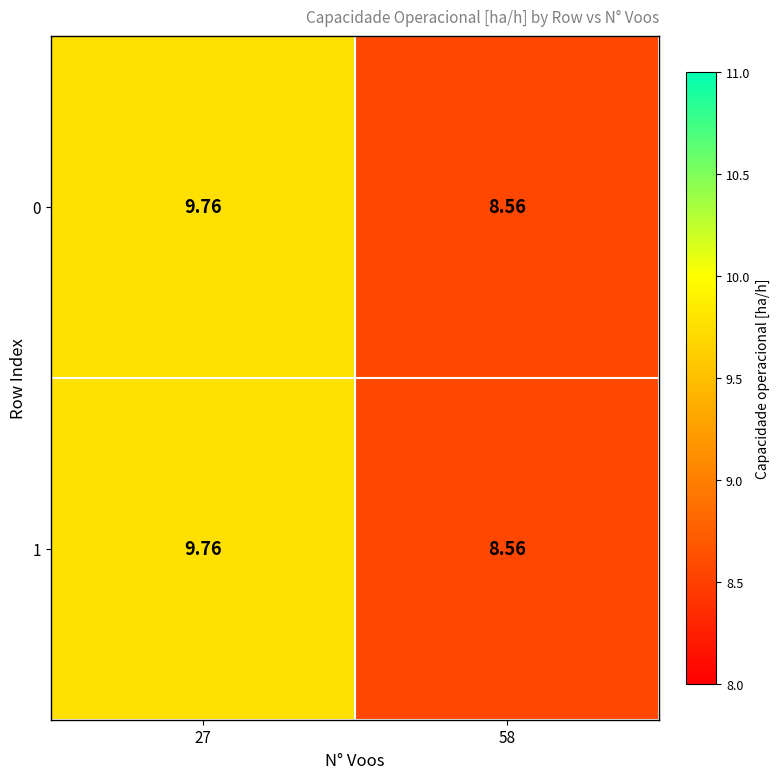

Is the value of 1 at 27 greater than the value of 0 at 58?

Yes